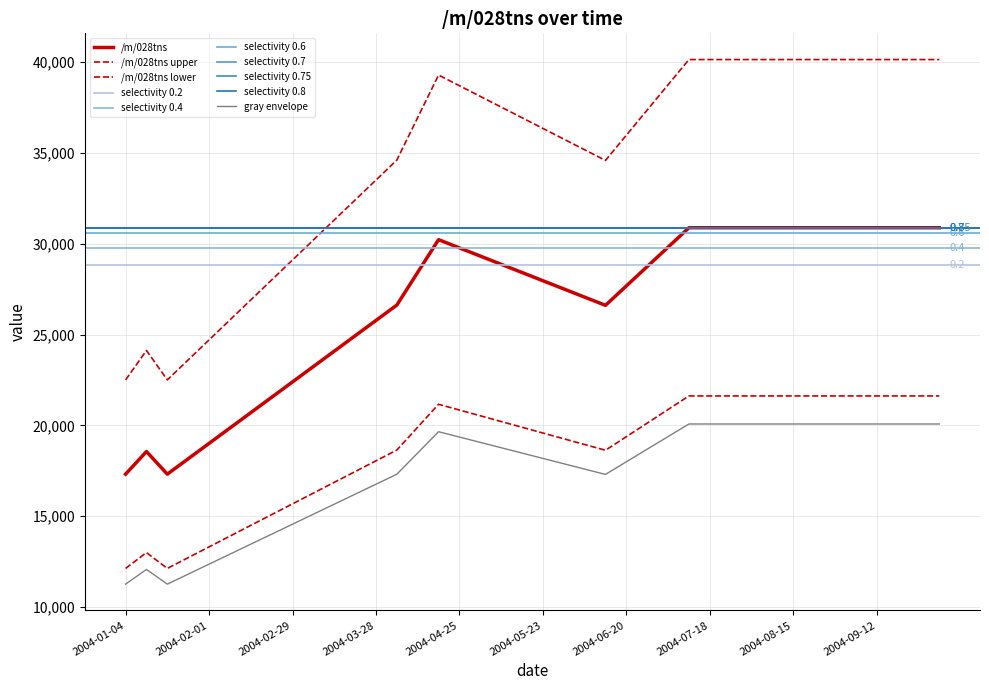

At which category does the chart reach its peak across all series?

2004-07-11